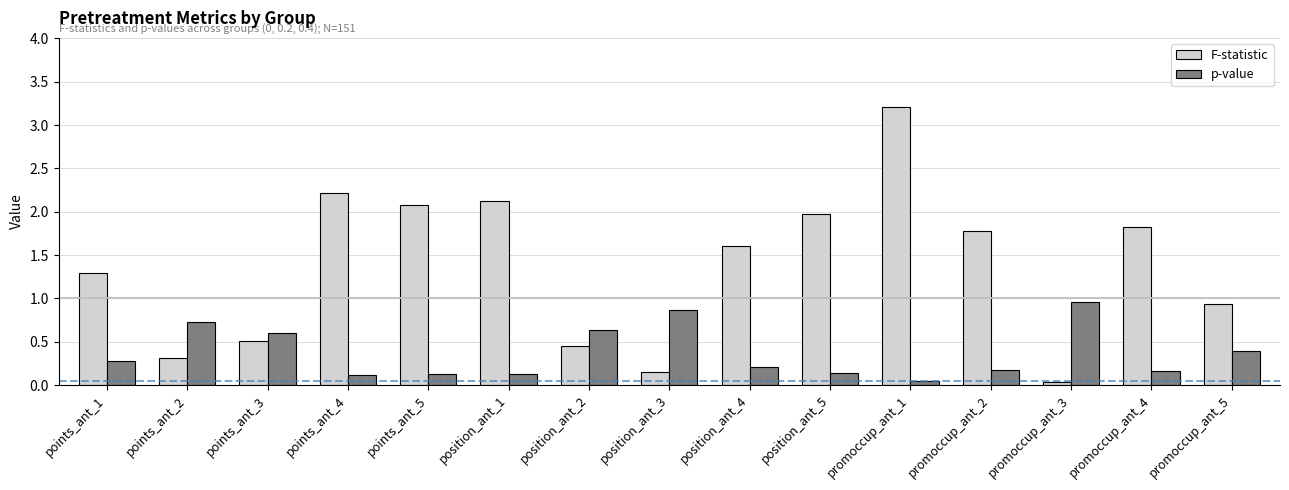

Are the bars grouped side by side (vs. stacked)?

Yes